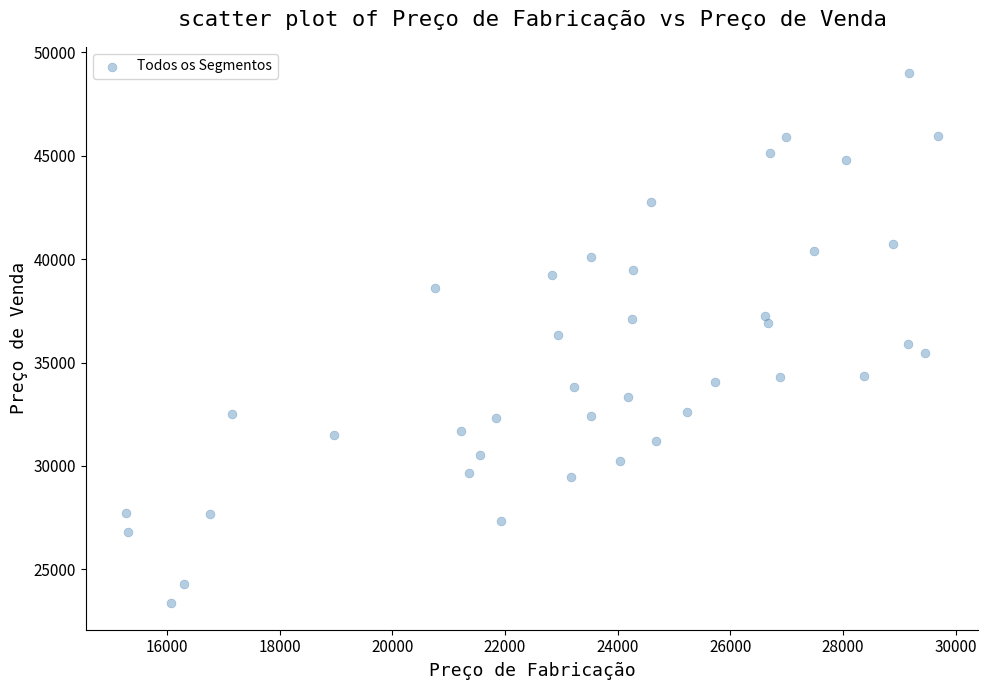

What is the range of X values (max minus min)?

14397.4